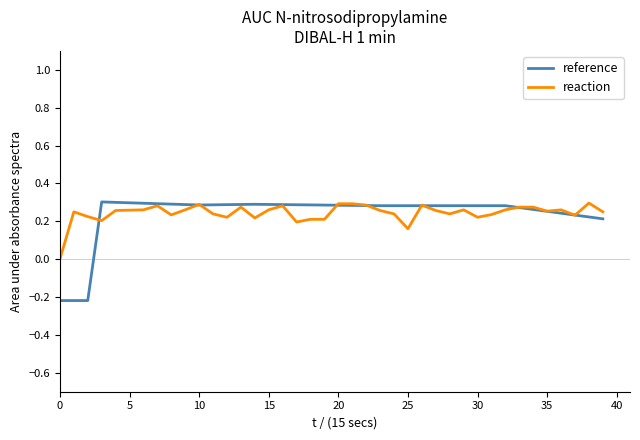

Which series has the widest spread of values?

reference